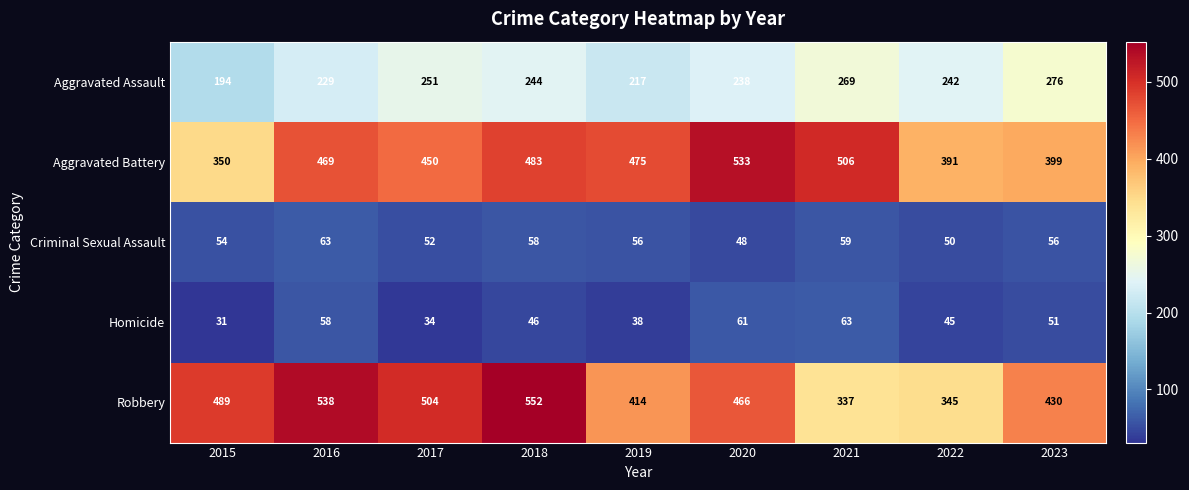

Is it true that Robbery equals 511 at 2022?

False